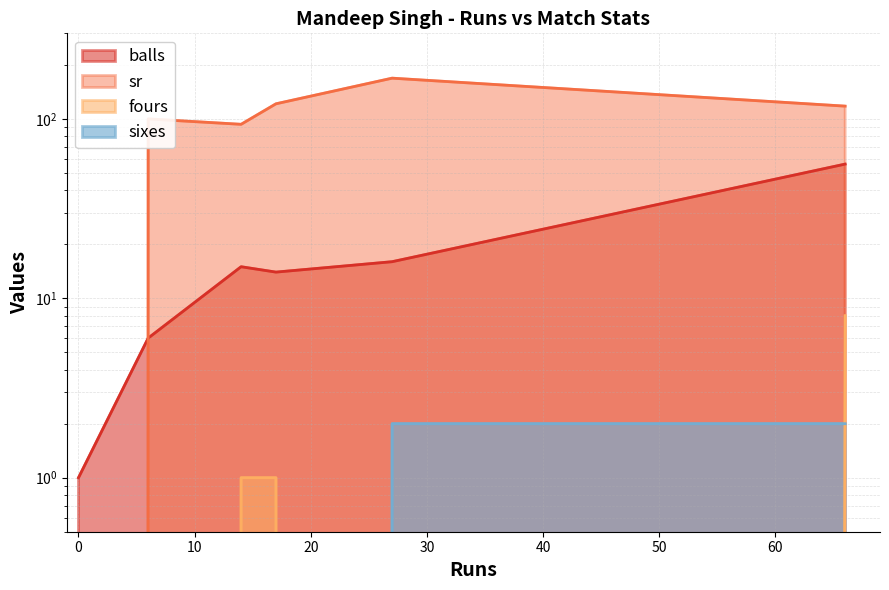

True or false: fours and sr cross at least once.

False